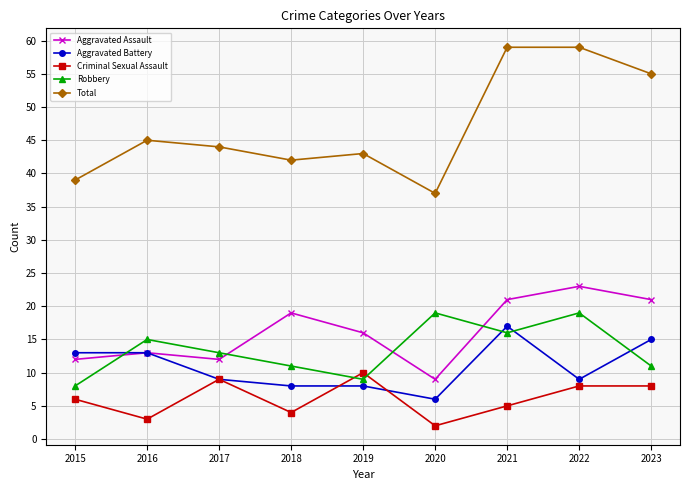

Where is the first local maximum for Aggravated Assault?

2016